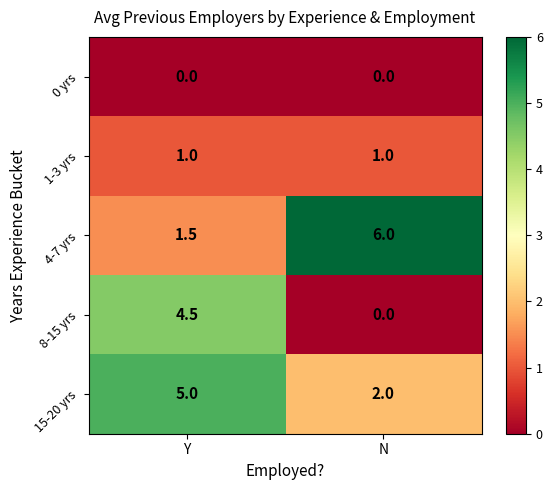

True or false: 4-7 yrs has a value of 2.4 at Y.

False